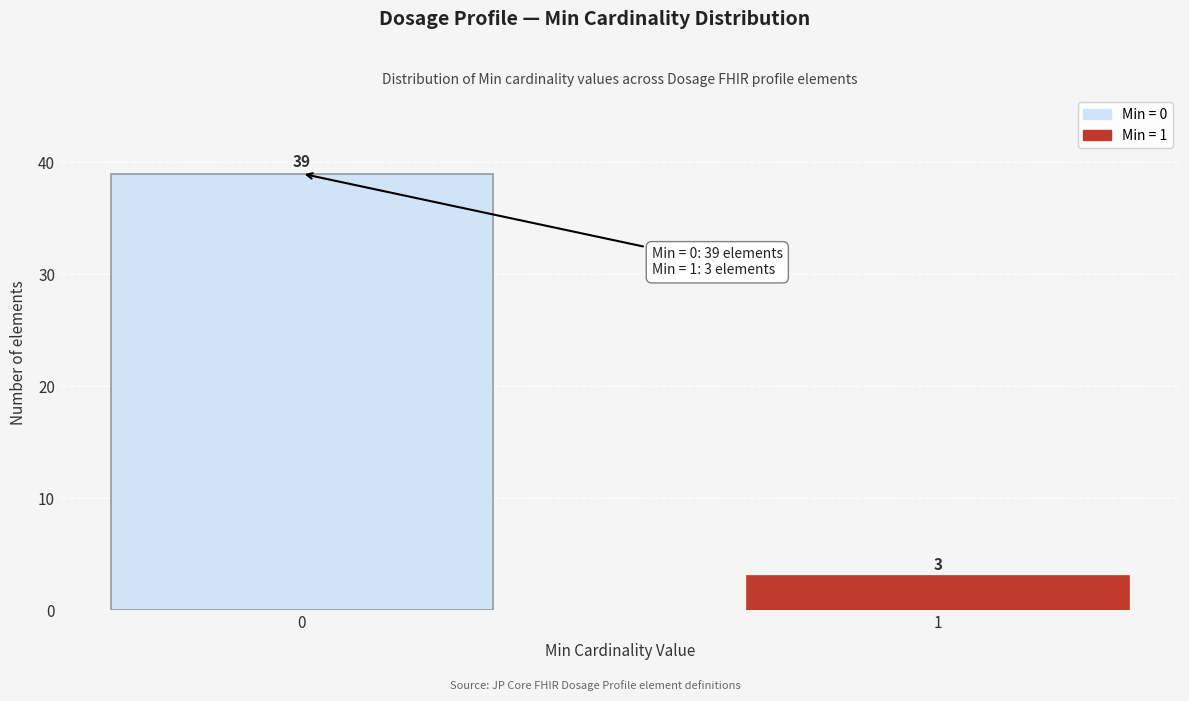

Reading right to left, transcribe all the data shown in this chart.

1=3	0=39